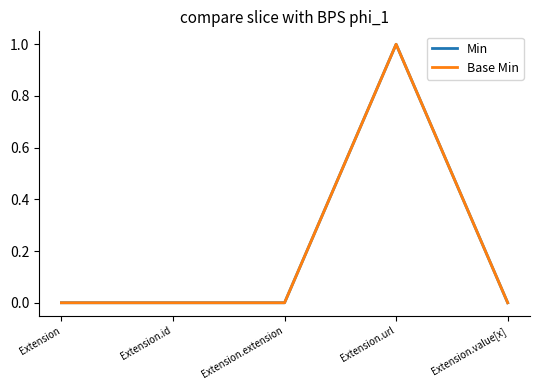

Reading left to right, list all the values displayed in this chart.

Min: Extension=0	Extension.id=0	Extension.extension=0	Extension.url=1	Extension.value[x]=0
Base Min: Extension=0	Extension.id=0	Extension.extension=0	Extension.url=1	Extension.value[x]=0